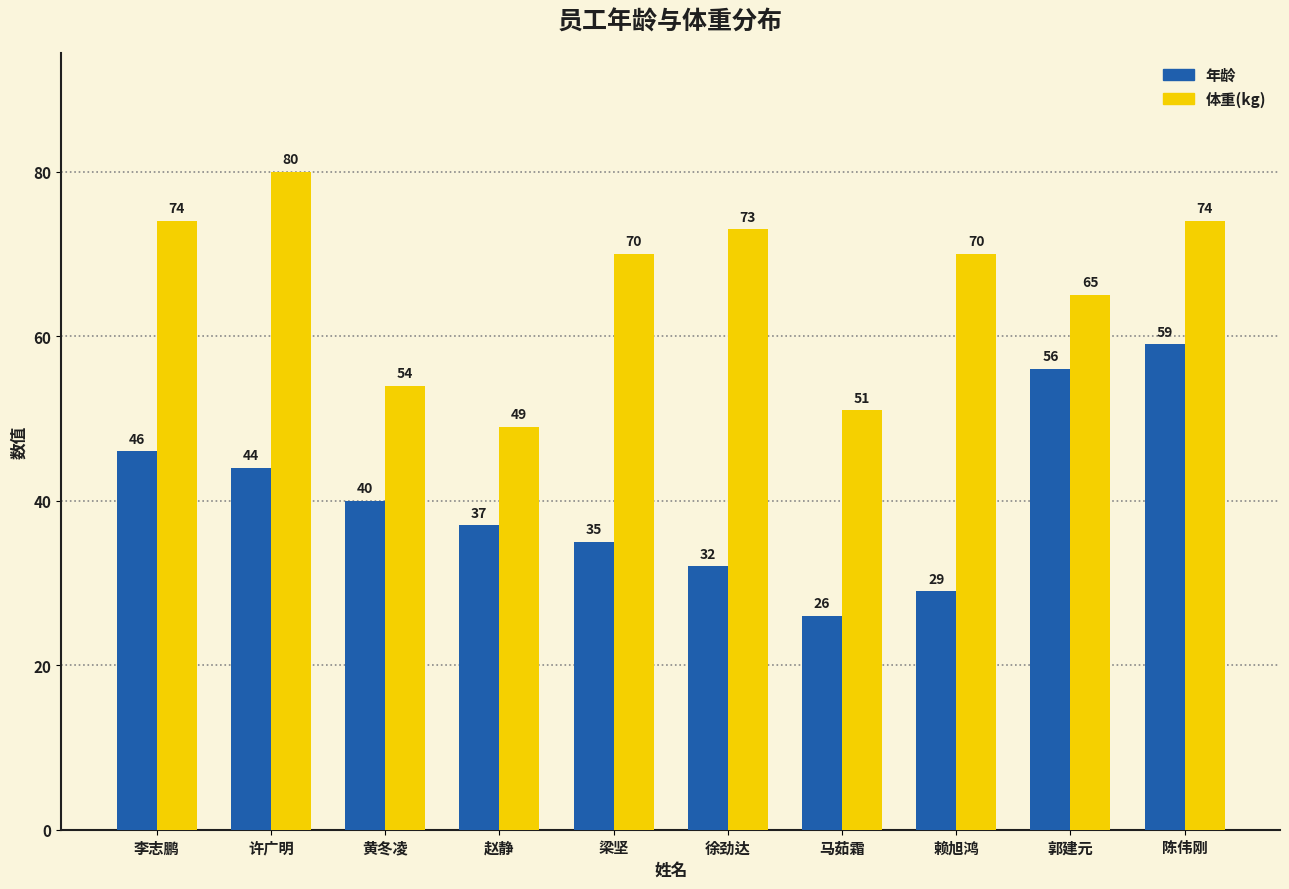

Reading left to right, extract all data points from this chart.

年龄: 李志鹏=46	许广明=44	黄冬凌=40	赵静=37	梁坚=35	徐劲达=32	马茹霜=26	赖旭鸿=29	郭建元=56	陈伟刚=59
体重(kg): 李志鹏=74	许广明=80	黄冬凌=54	赵静=49	梁坚=70	徐劲达=73	马茹霜=51	赖旭鸿=70	郭建元=65	陈伟刚=74